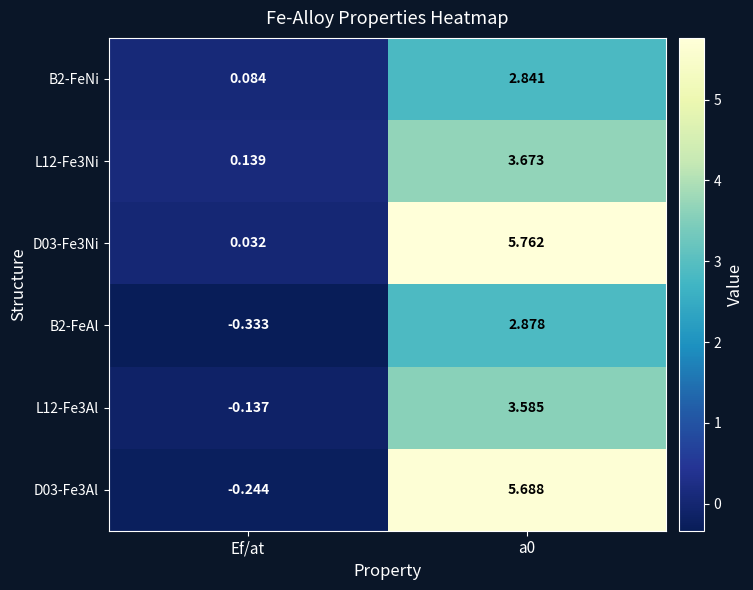

Is the value of B2-FeAl at Ef/at greater than the value of B2-FeNi at a0?

No